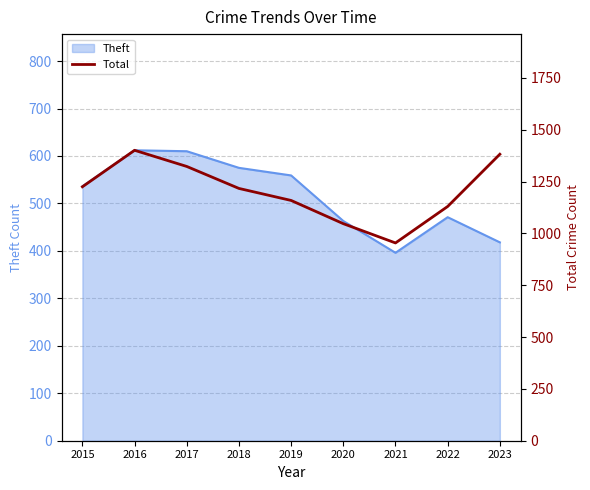

What is the lowest value of the Theft series?

396